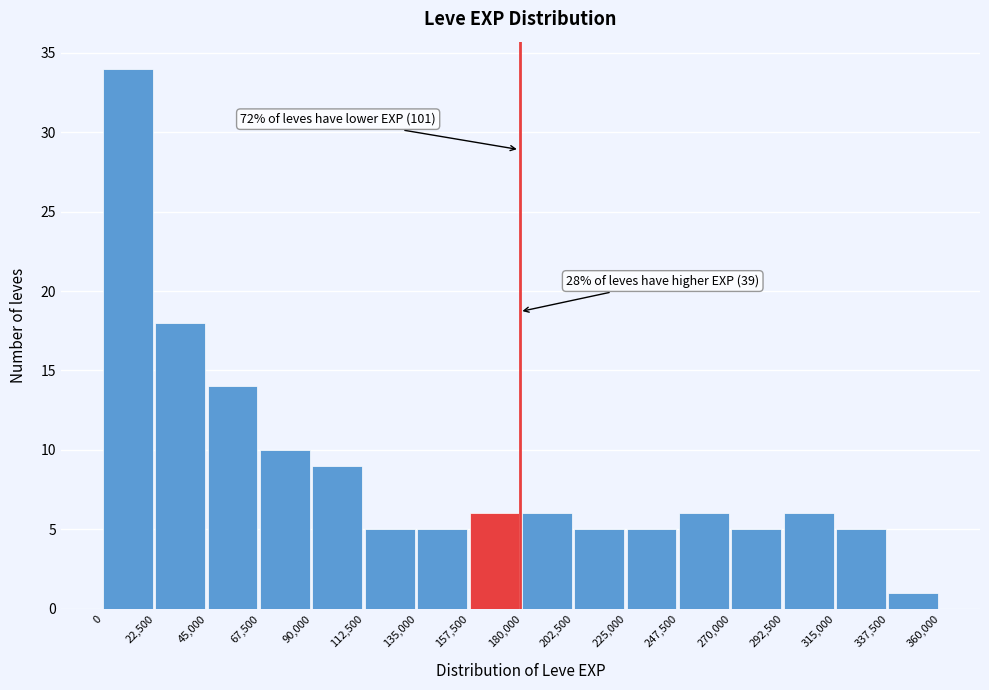

Over which range of the x-axis is the bar tallest?

0 to 22,500